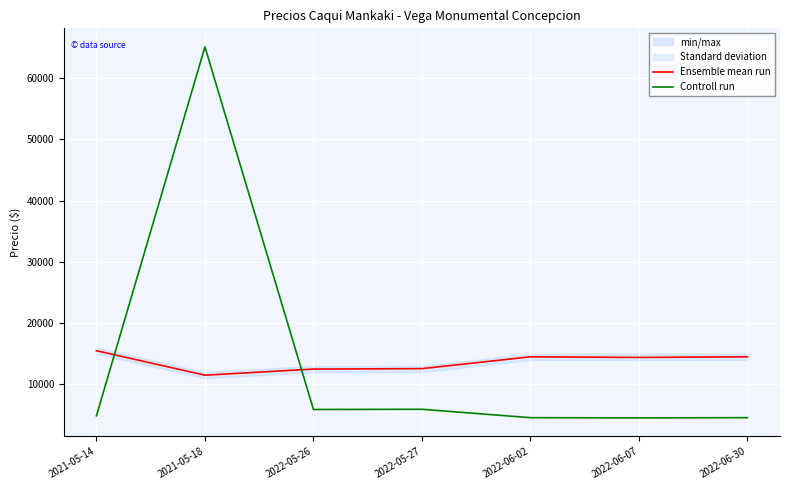

Reading left to right, list all the values displayed in this chart.

Ensemble mean run: 15500.0	11500.0	12500.0	12571.0	14500.0	14400.0	14500.0
Controll run: 4874.6	65108.0	5899.4	5933.3	4563.2	4529.3	4563.2